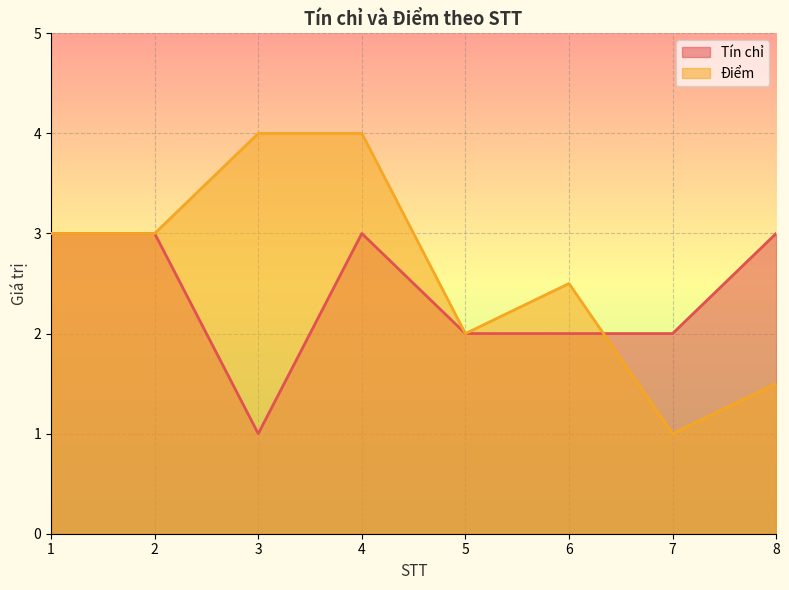

Reading left to right, list all the values displayed in this chart.

Tín chỉ: 3.0	3.0	1.0	3.0	2.0	2.0	2.0	3.0
Điểm: 3.0	3.0	4.0	4.0	2.0	2.5	1.0	1.5